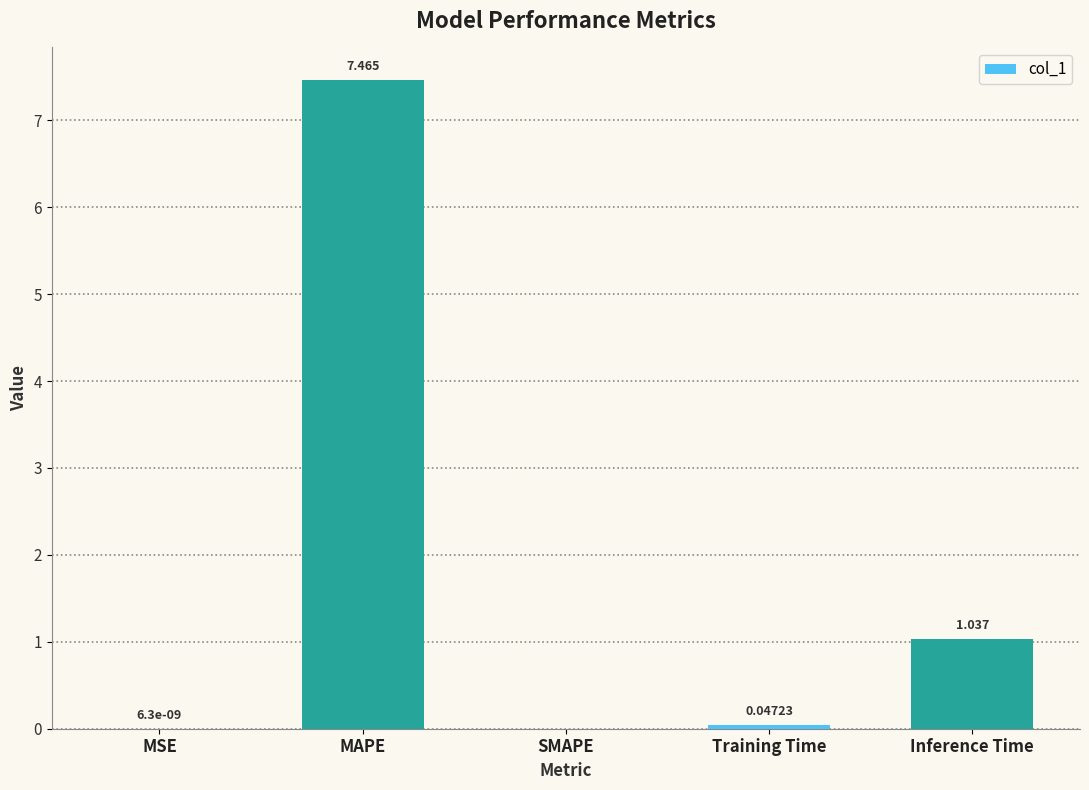

What is the sum of all values?

8.5